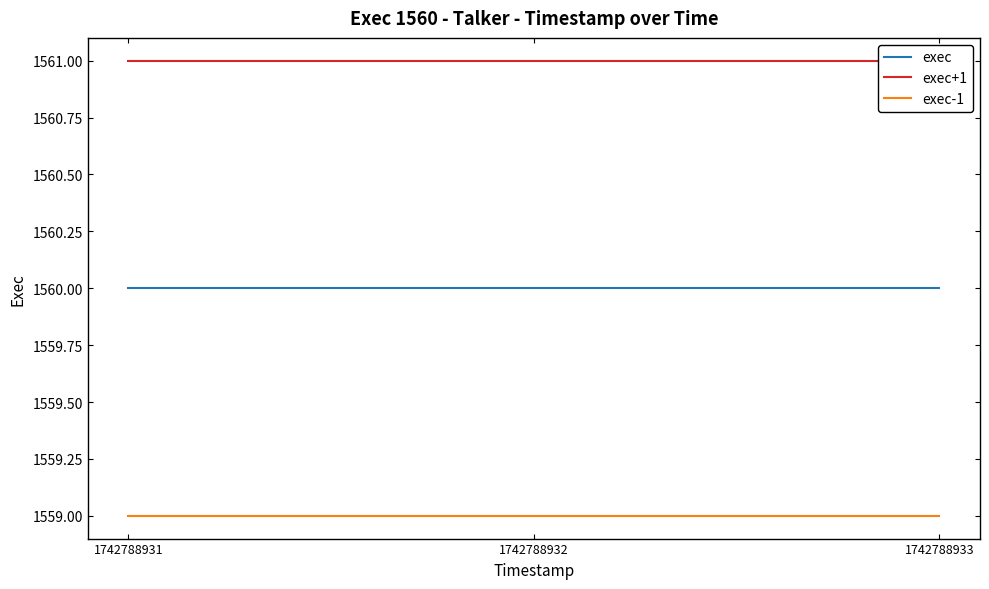

Which category has the lowest value in the exec series?

1742788931